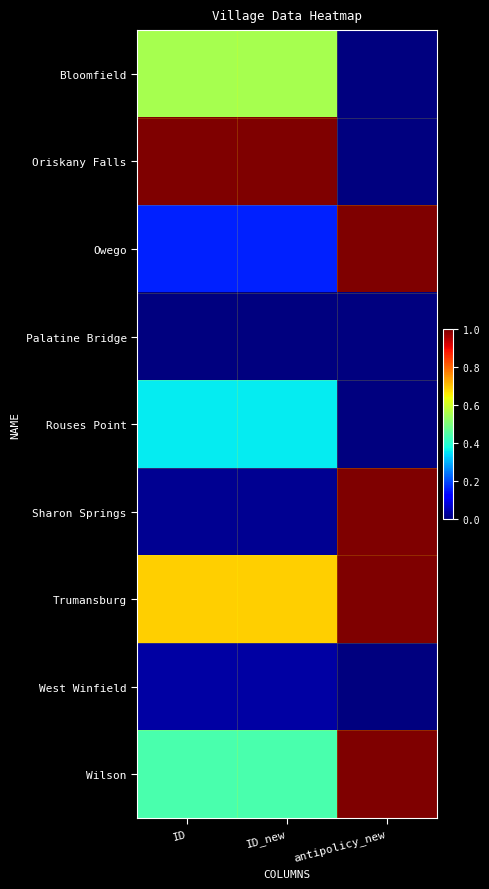

Reading left to right, transcribe all the data shown in this chart.

Bloomfield: ID=0.6	ID_new=0.6	antipolicy_new=0.0
Oriskany Falls: ID=1.0	ID_new=1.0	antipolicy_new=0.0
Owego: ID=0.2	ID_new=0.2	antipolicy_new=1.0
Palatine Bridge: ID=0.0	ID_new=0.0	antipolicy_new=0.0
Rouses Point: ID=0.4	ID_new=0.4	antipolicy_new=0.0
Sharon Springs: ID=0.0	ID_new=0.0	antipolicy_new=1.0
Trumansburg: ID=0.7	ID_new=0.7	antipolicy_new=1.0
West Winfield: ID=0.0	ID_new=0.0	antipolicy_new=0.0
Wilson: ID=0.4	ID_new=0.4	antipolicy_new=1.0